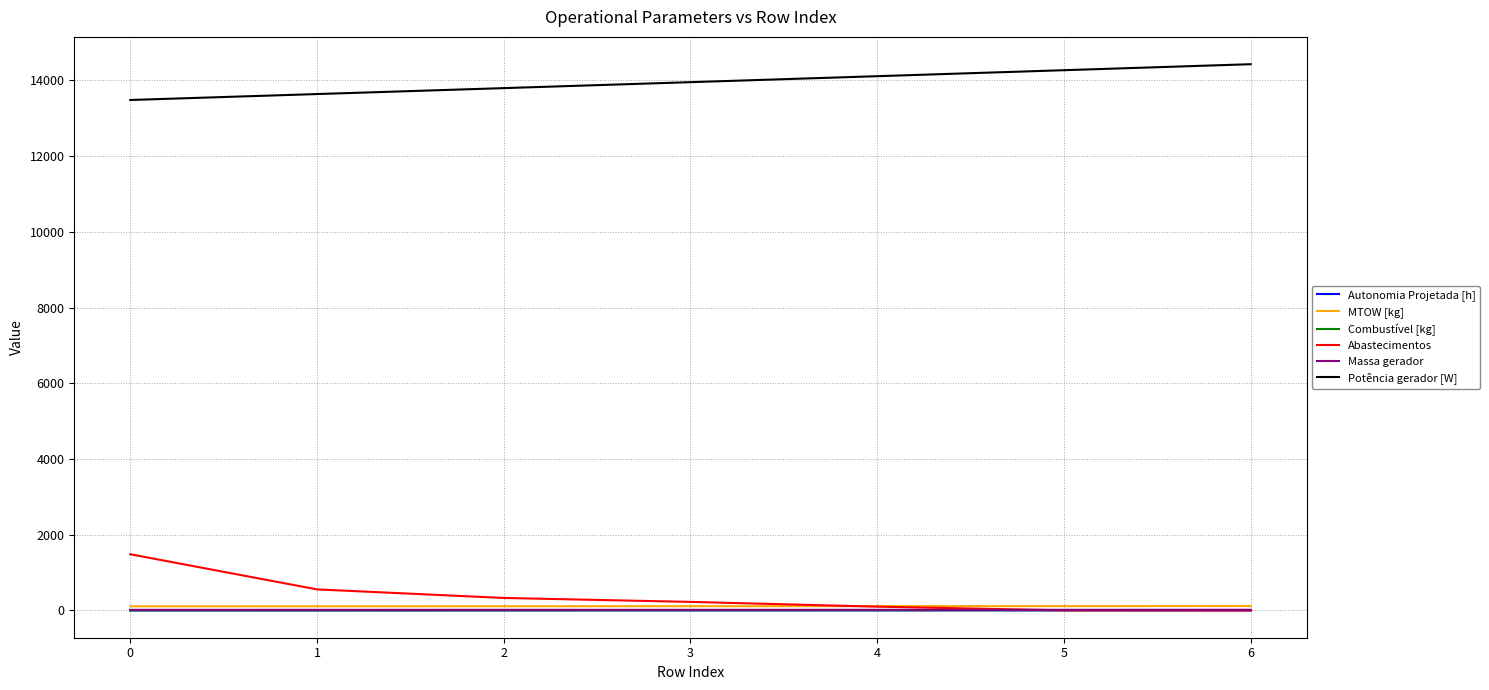

True or false: Abastecimentos and Potência gerador [W] intersect in this chart.

False